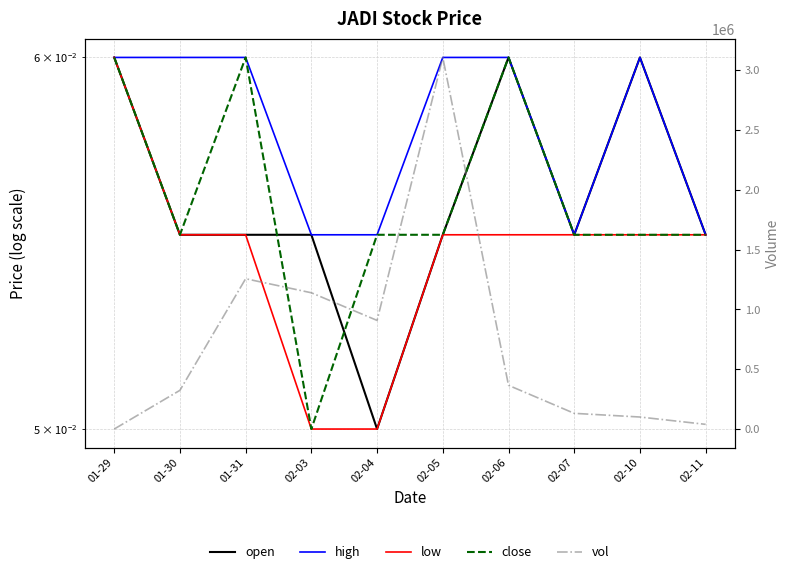

Which has a higher value, 01-31 or 02-04?

01-31